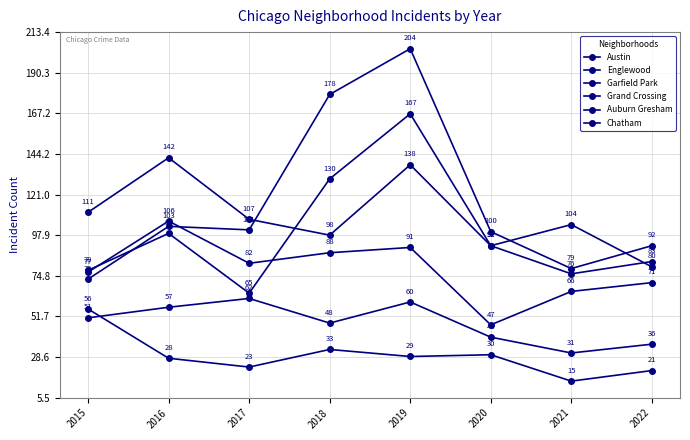

Does the chart display data point markers on the line(s)?

Yes